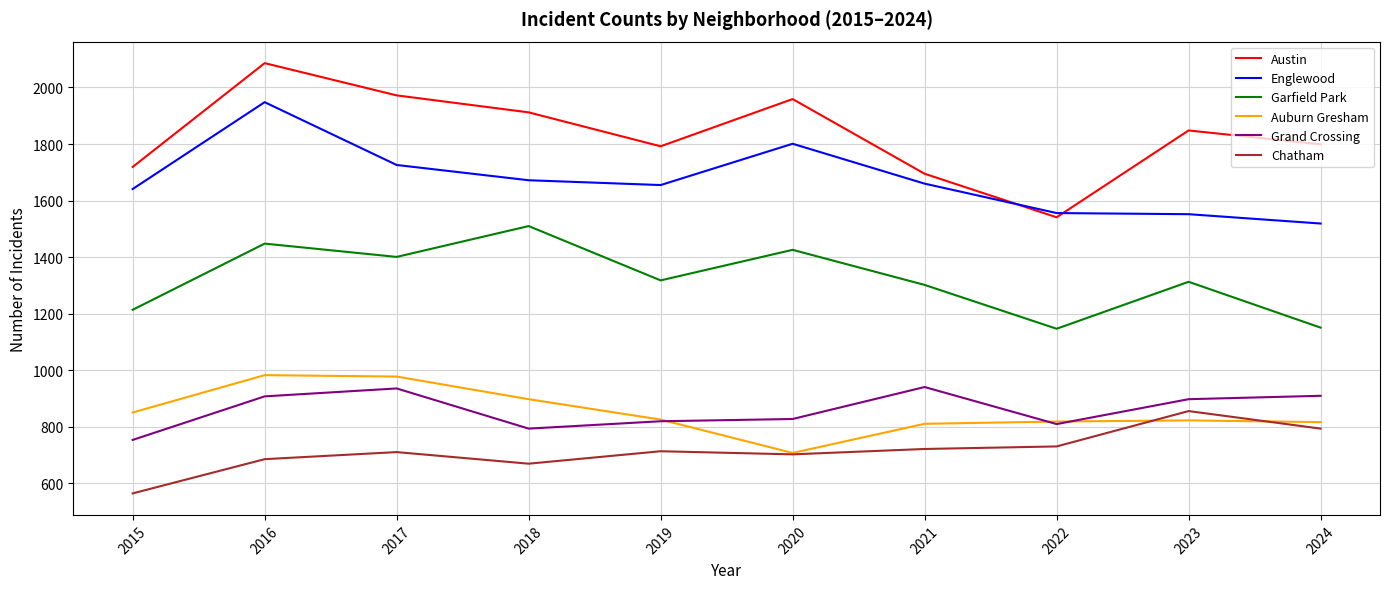

Is the value of Englewood at 2015 greater than the value of Grand Crossing at 2022?

Yes